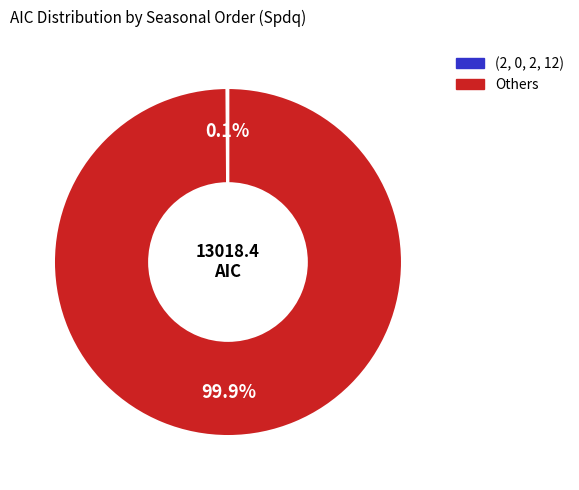

Is there any slice that represents more than half of the pie?

Yes